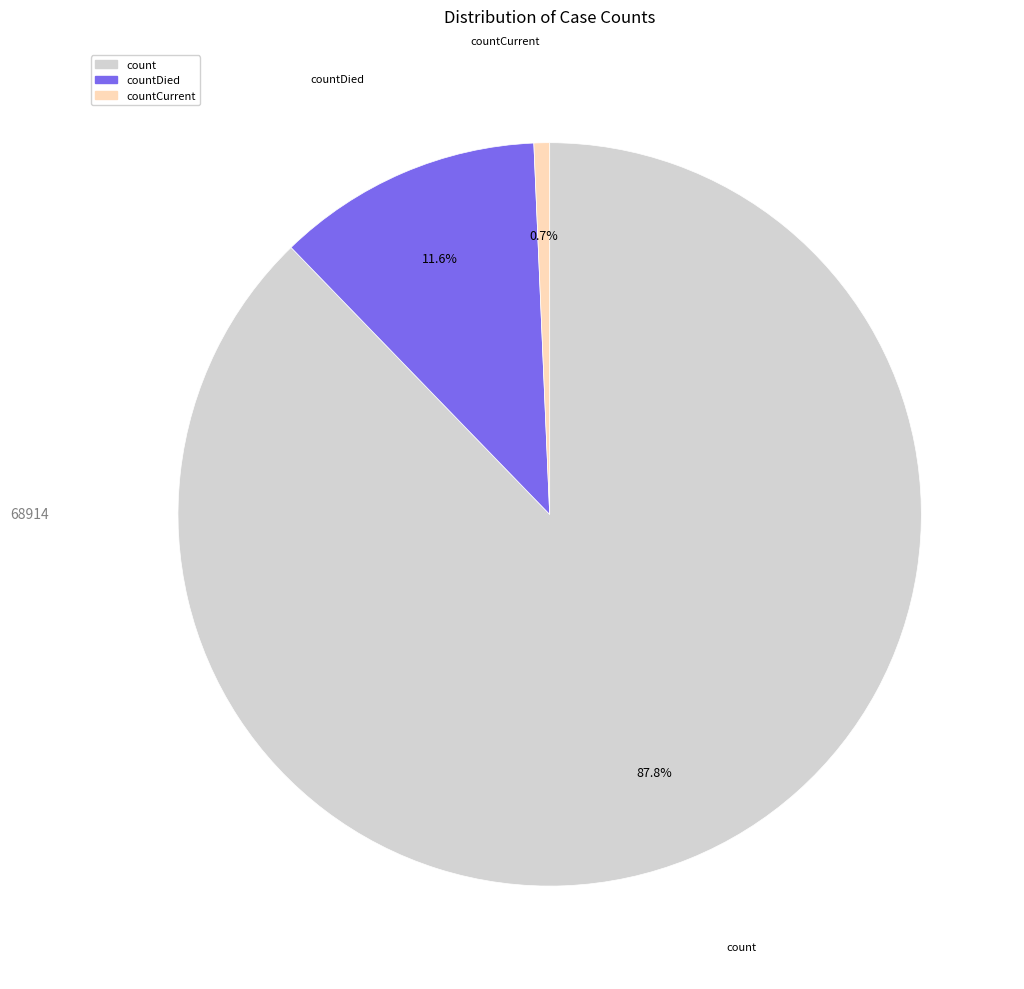

Does any single category account for the majority?

Yes